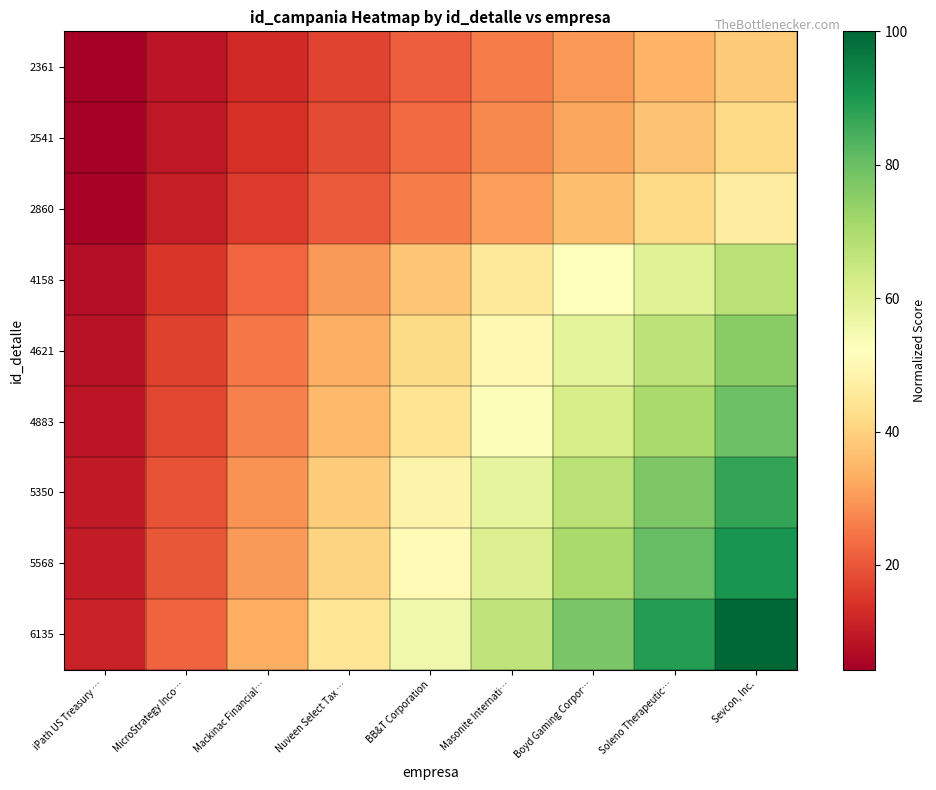

What is the minimum value shown in the chart?

4.3